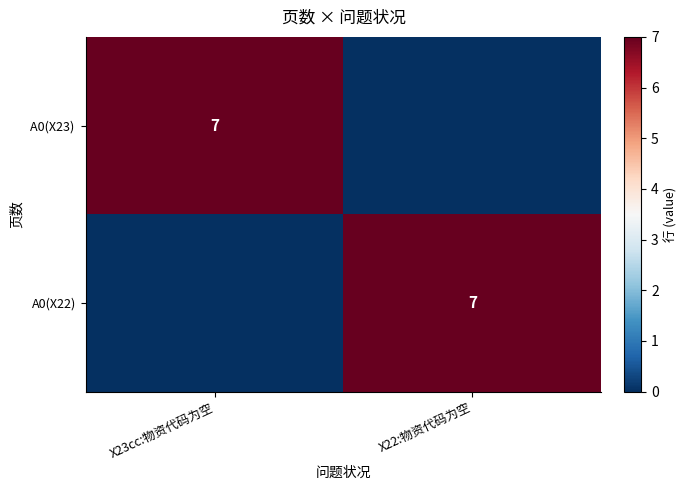

The value of A0(X22) at X22:物资代码为空 is 2. True or false?

False